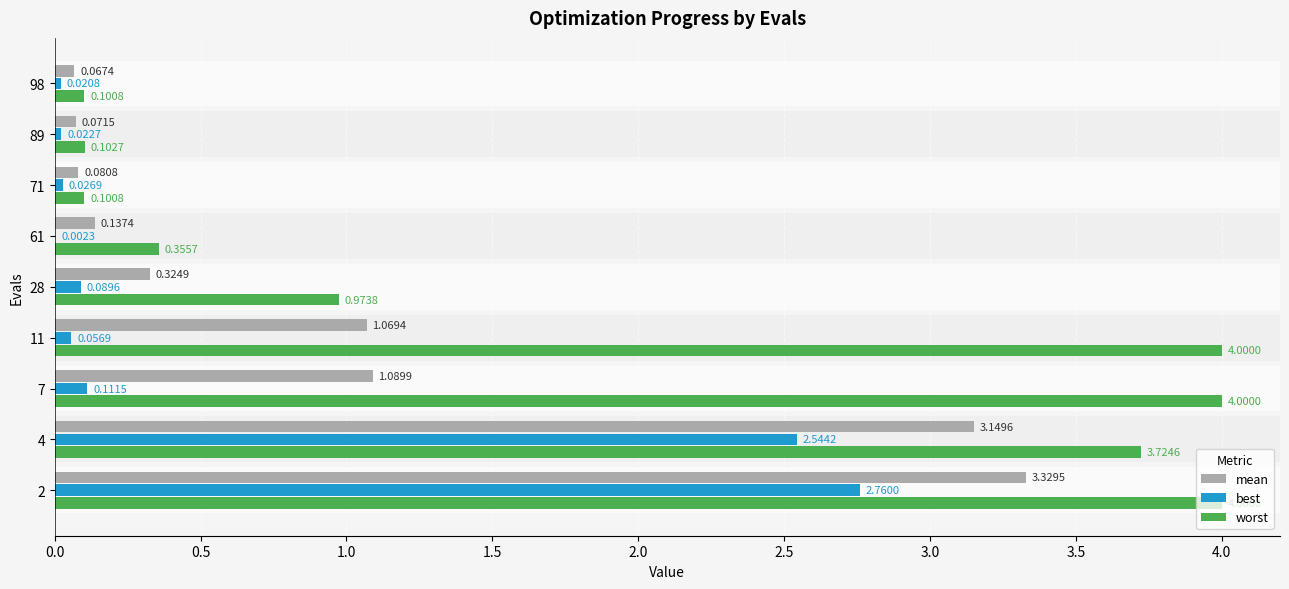

Which series changed the most between 4 and 61?

worst